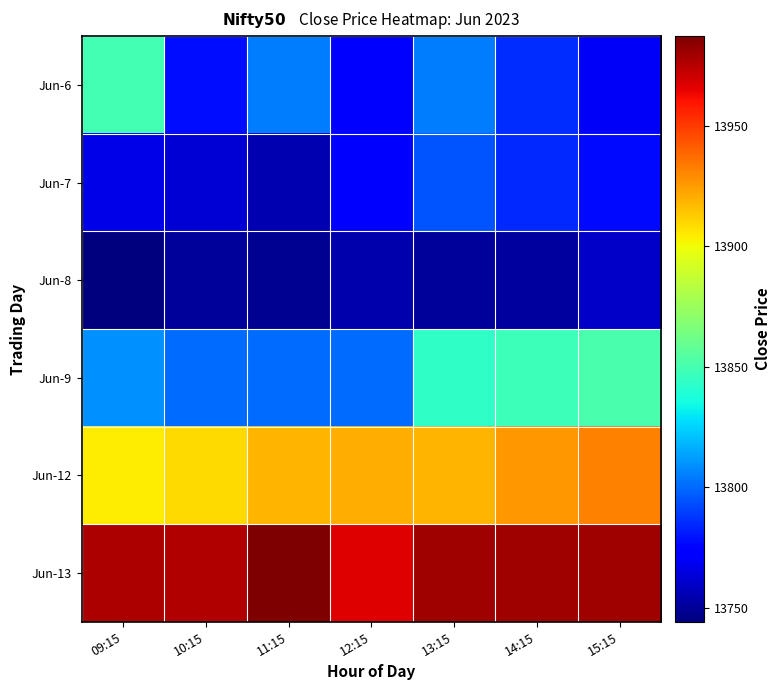

Reading right to left, transcribe all the data shown in this chart.

Jun-6: 15:15=13770.0	14:15=13785.0	13:15=13804.2	12:15=13772.8	11:15=13804.3	10:15=13778.2	09:15=13848.9
Jun-7: 15:15=13777.2	14:15=13784.8	13:15=13794.5	12:15=13773.8	11:15=13754.8	10:15=13762.2	09:15=13766.0
Jun-8: 15:15=13760.0	14:15=13751.3	13:15=13750.0	12:15=13754.0	11:15=13748.5	10:15=13750.0	09:15=13744.1
Jun-9: 15:15=13850.6	14:15=13847.0	13:15=13843.5	12:15=13801.0	11:15=13801.0	10:15=13801.0	09:15=13808.8
Jun-12: 15:15=13932.0	14:15=13926.0	13:15=13918.0	12:15=13920.3	11:15=13918.0	10:15=13908.8	09:15=13904.0
Jun-13: 15:15=13980.0	14:15=13980.0	13:15=13980.0	12:15=13967.0	11:15=13987.3	10:15=13976.0	09:15=13977.7